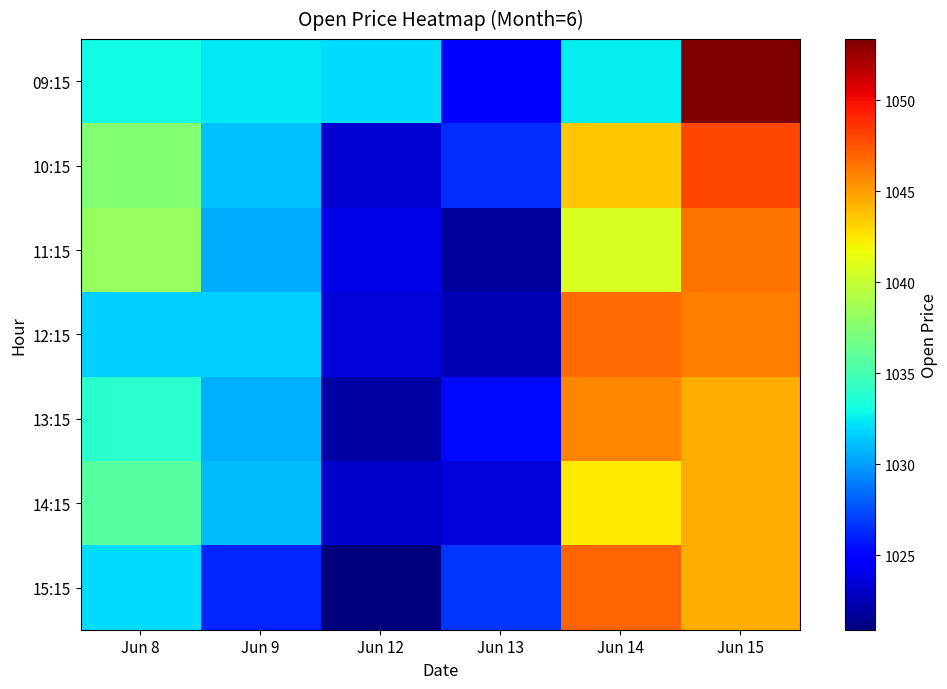

At Jun 8, list the series in order from smallest to largest.

12:15, 15:15, 09:15, 13:15, 14:15, 10:15, 11:15